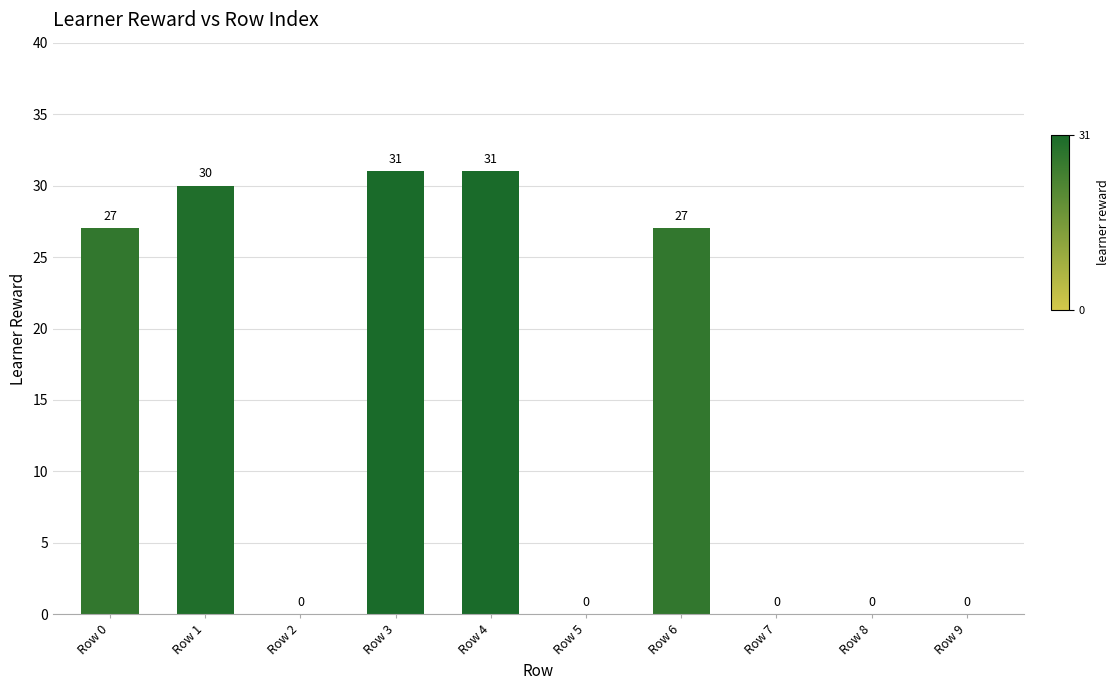

True or false: the data shows 0 at Row 2.

True